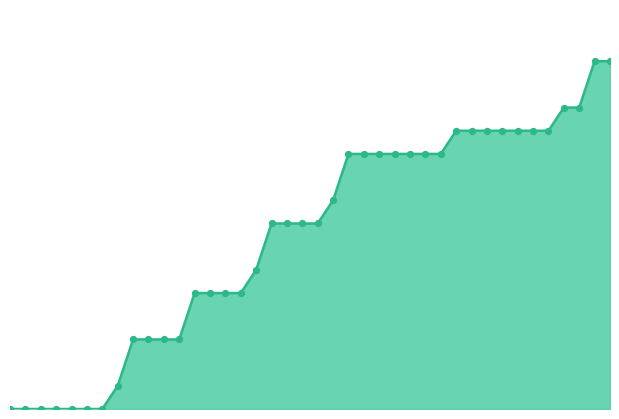

How many lines are shown in the chart?

1